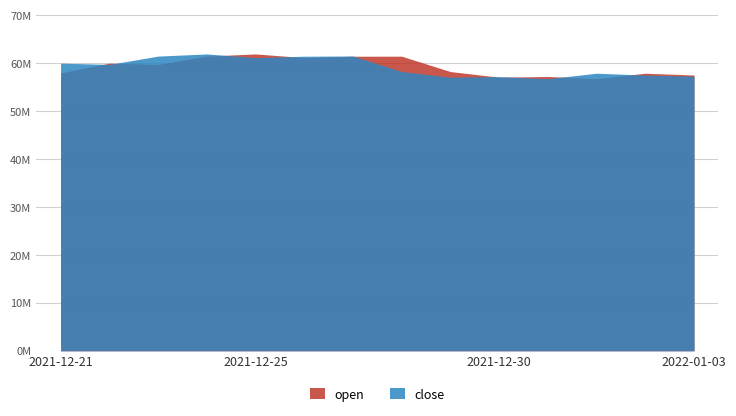

Reading left to right, what are all the values shown in this chart?

open: 2021-12-21=57980000	2021-12-22=60023000	2021-12-23=59759000	2021-12-24=61490000	2021-12-25=61939000	2021-12-26=61177000	2021-12-27=61467000	2021-12-28=61470000	2021-12-29=58261000	2021-12-30=57089000	2021-12-31=57233000	2022-01-01=56784000	2022-01-02=57915000	2022-01-03=57540000
close: 2021-12-21=60023000	2021-12-22=59753000	2021-12-23=61490000	2021-12-24=61939000	2021-12-25=61177000	2021-12-26=61467000	2021-12-27=61508000	2021-12-28=58274000	2021-12-29=57089000	2021-12-30=57200000	2021-12-31=56784000	2022-01-01=57915000	2022-01-02=57531000	2022-01-03=57299000